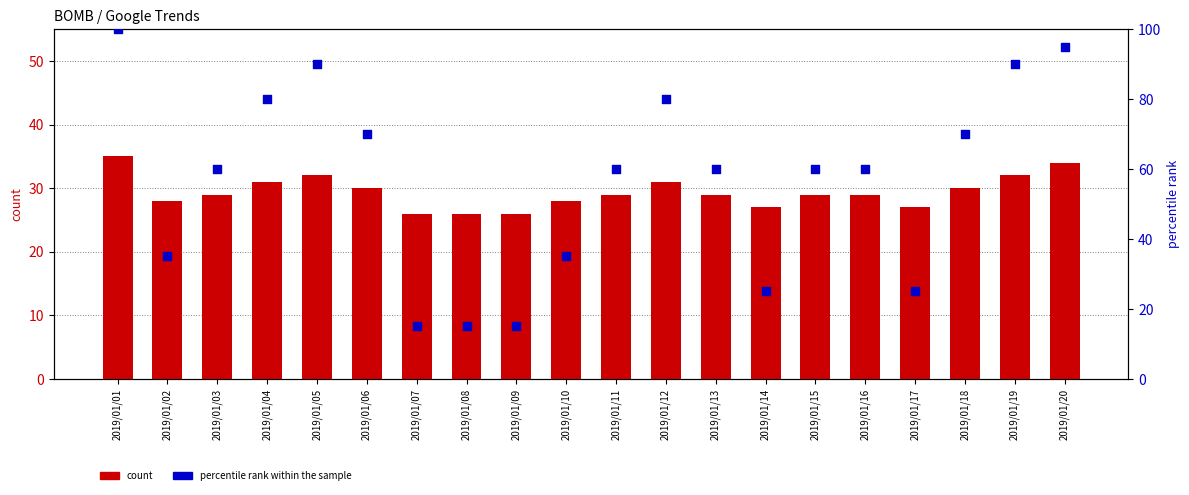

At which category is the sum across all series the highest?

2019/01/01